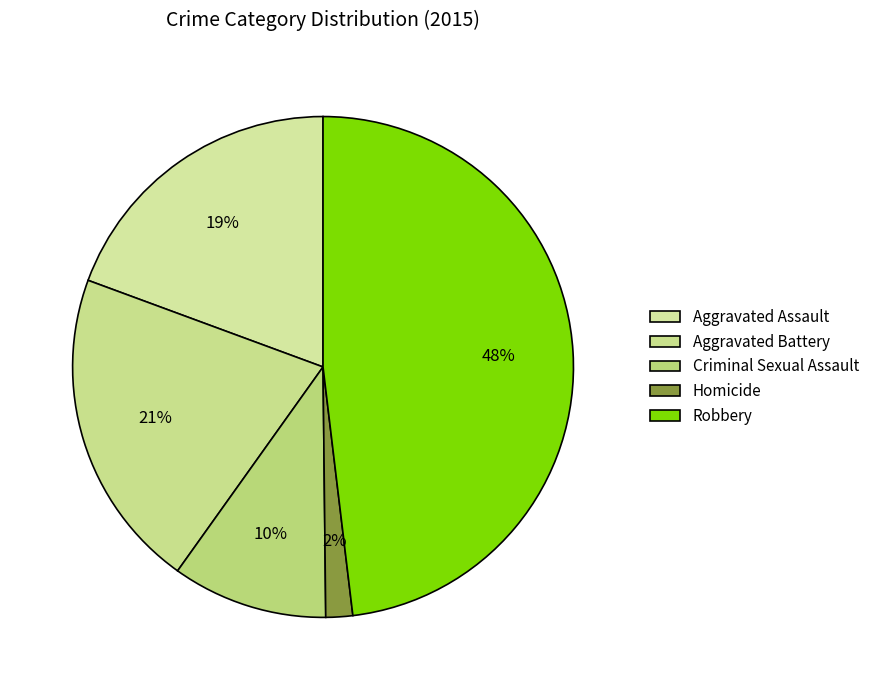

How many segments does this pie chart have?

5